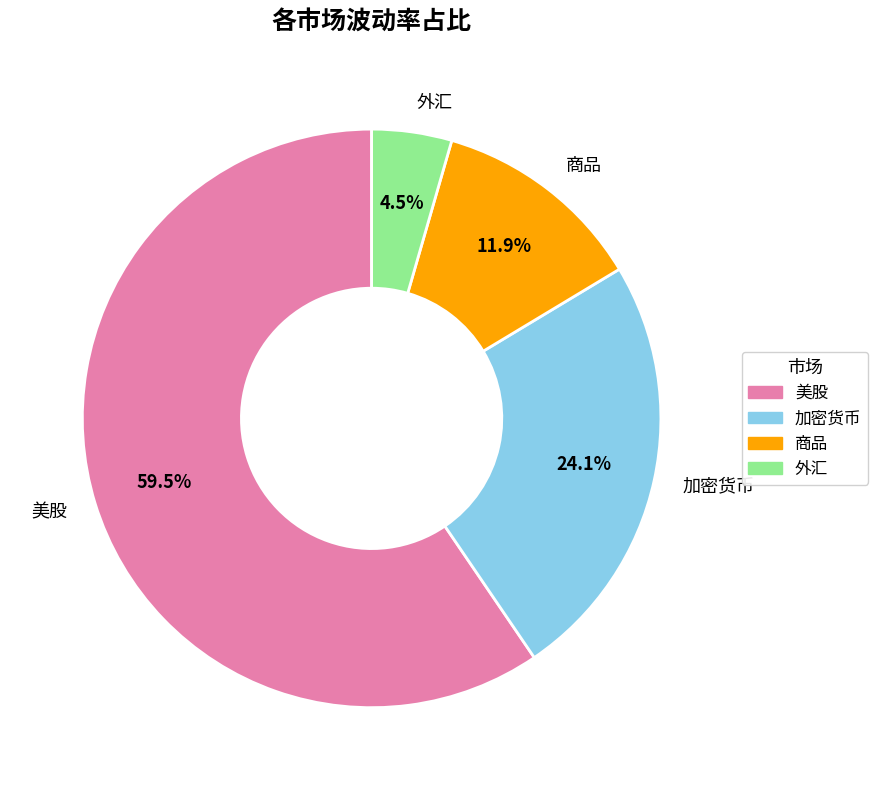

Rank the categories by value from highest to lowest.

美股, 加密货币, 商品, 外汇